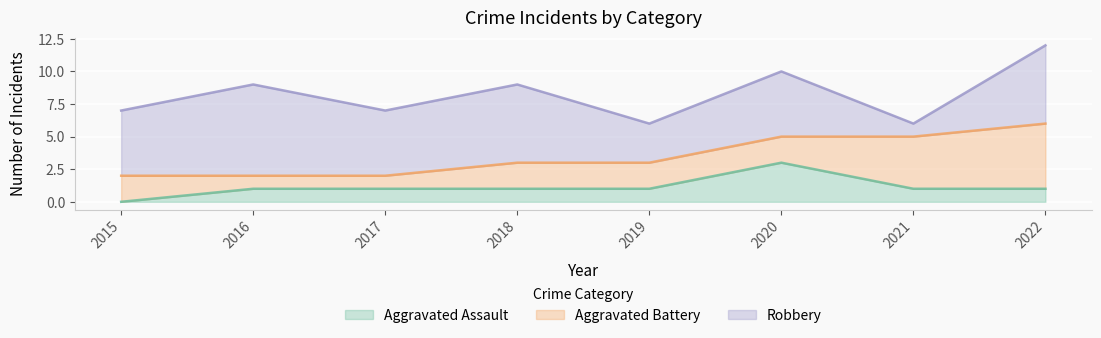

What are all the series names shown in the legend?

Aggravated Assault, Aggravated Battery, Robbery